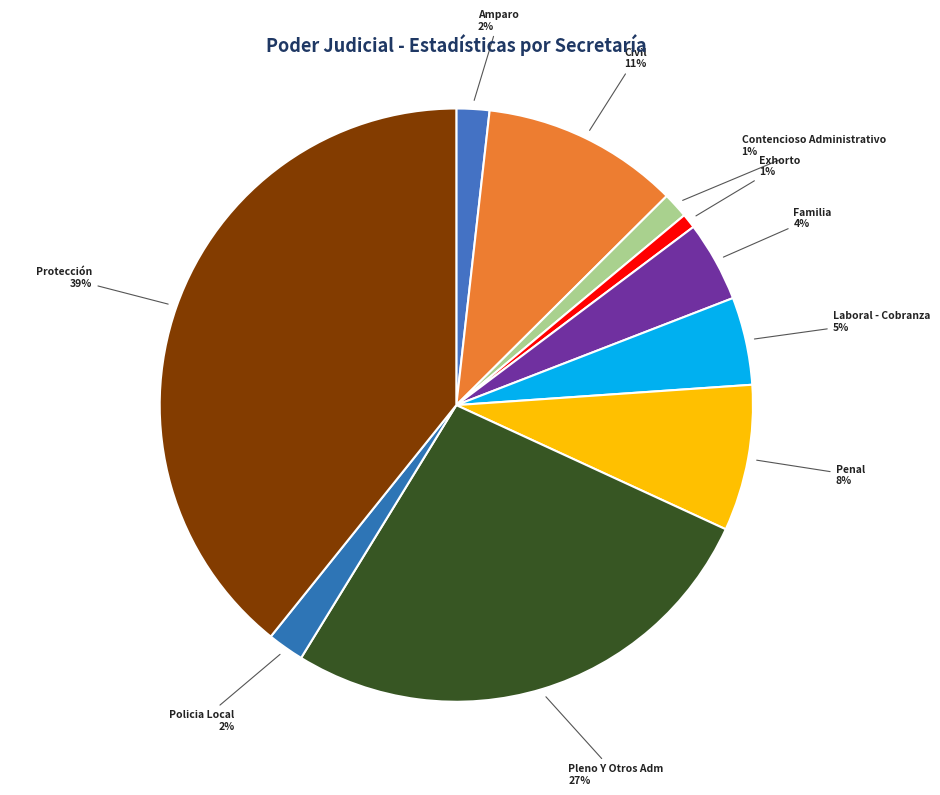

How many segments does this pie chart have?

10